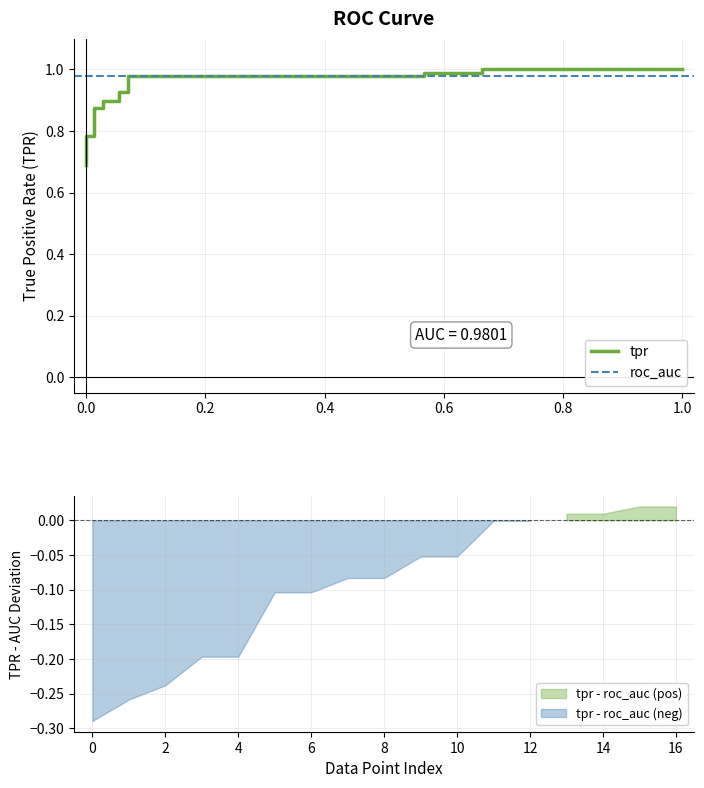

What is the total value across all series at 4?

1.8